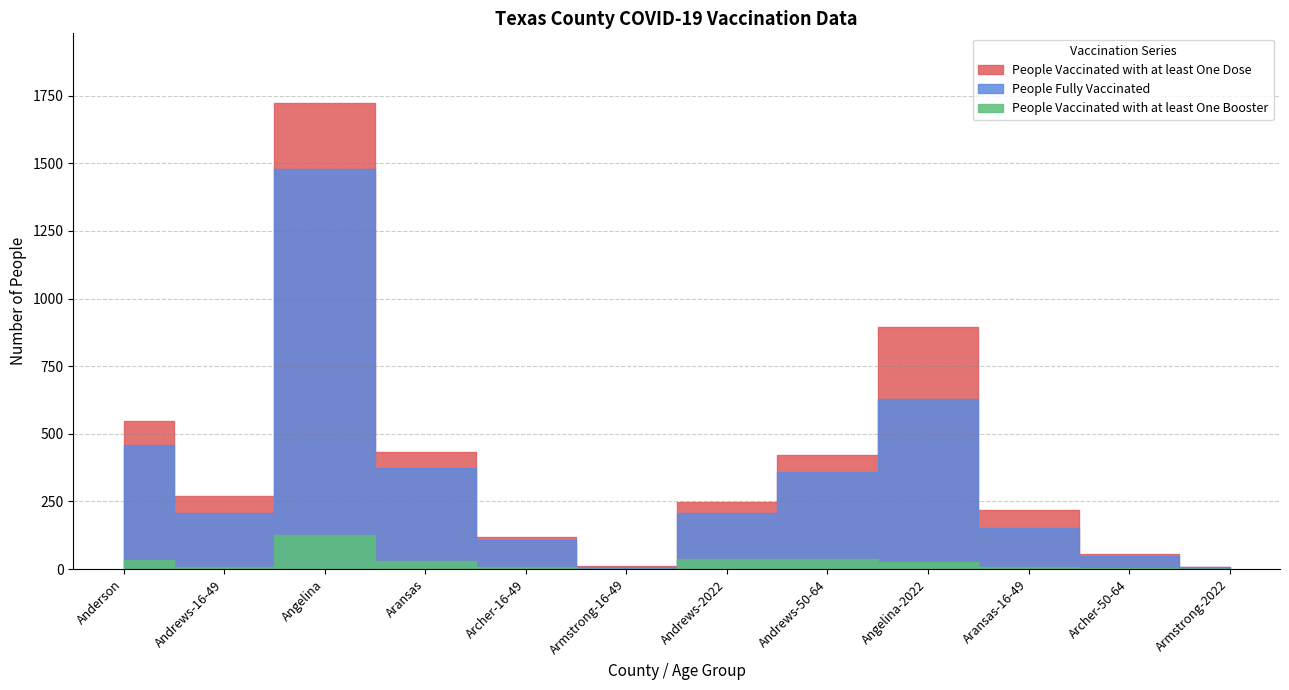

What position from the left is Archer-50-64?

11